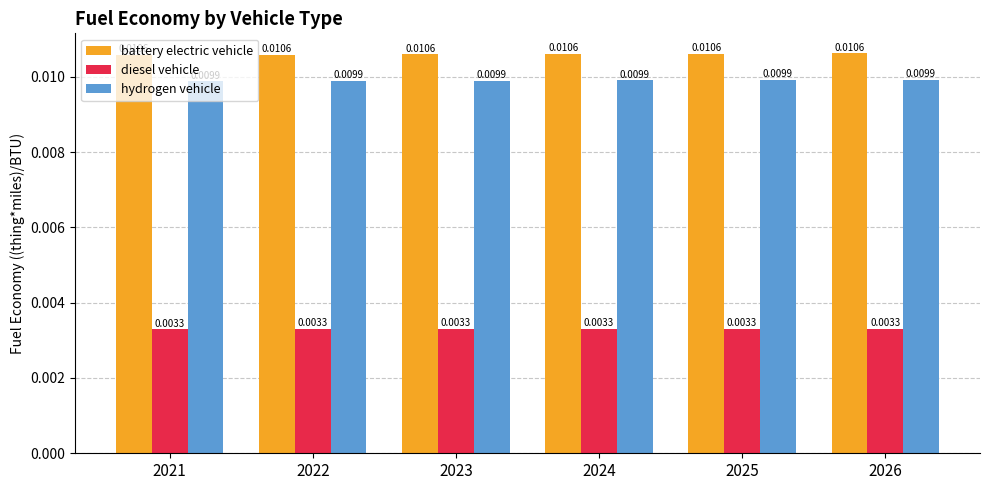

Is the value of diesel vehicle at 2021 greater than the value of hydrogen vehicle at 2024?

No